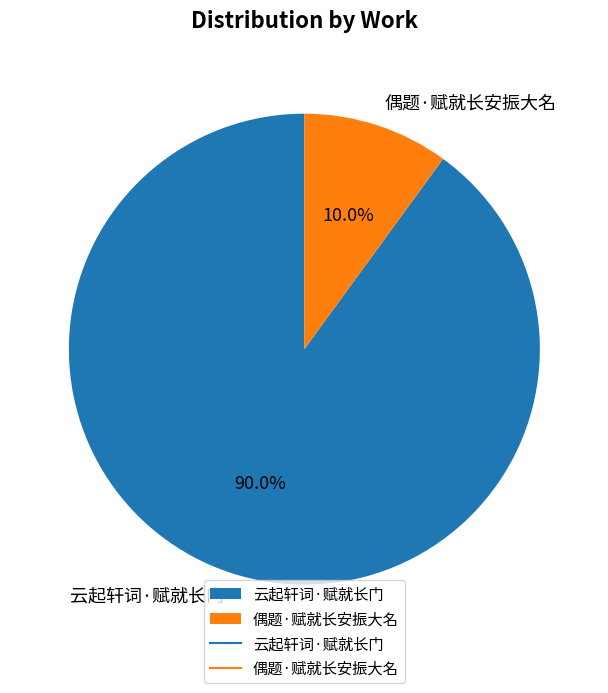

Which slice is the largest?

云起轩词·赋就长门